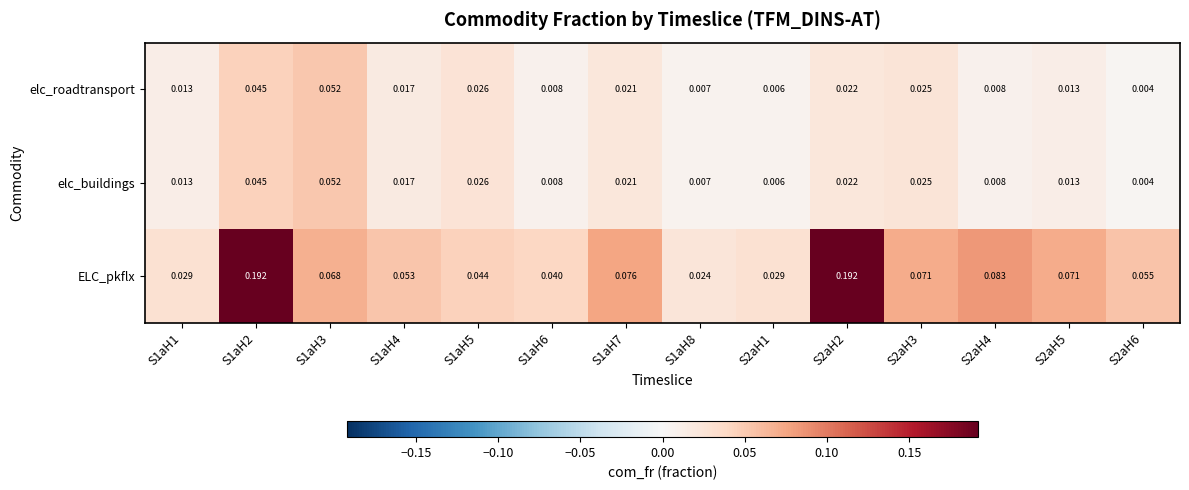

Which series has the largest range (max minus min)?

ELC_pkflx